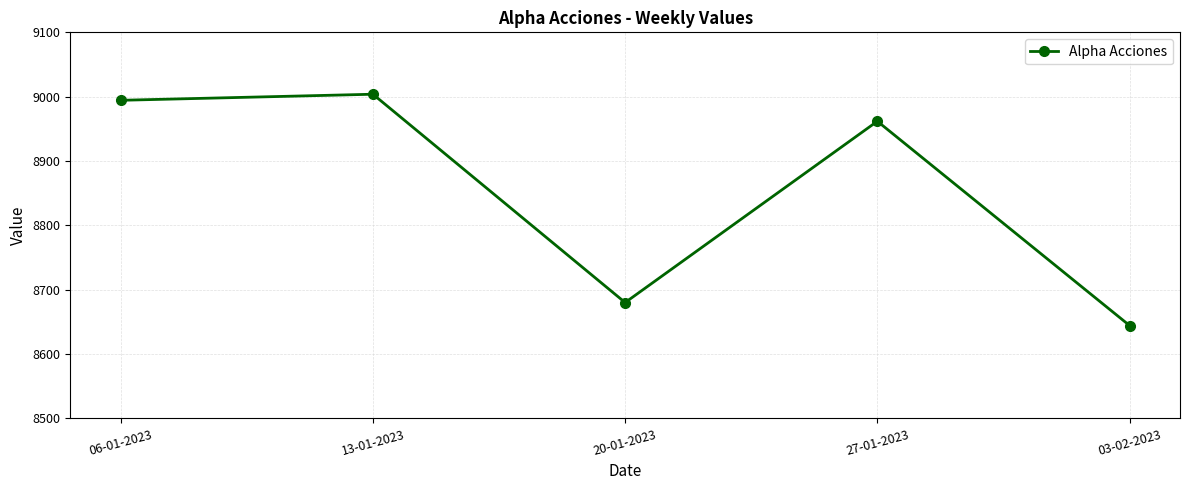

How many data points does each series have?

5